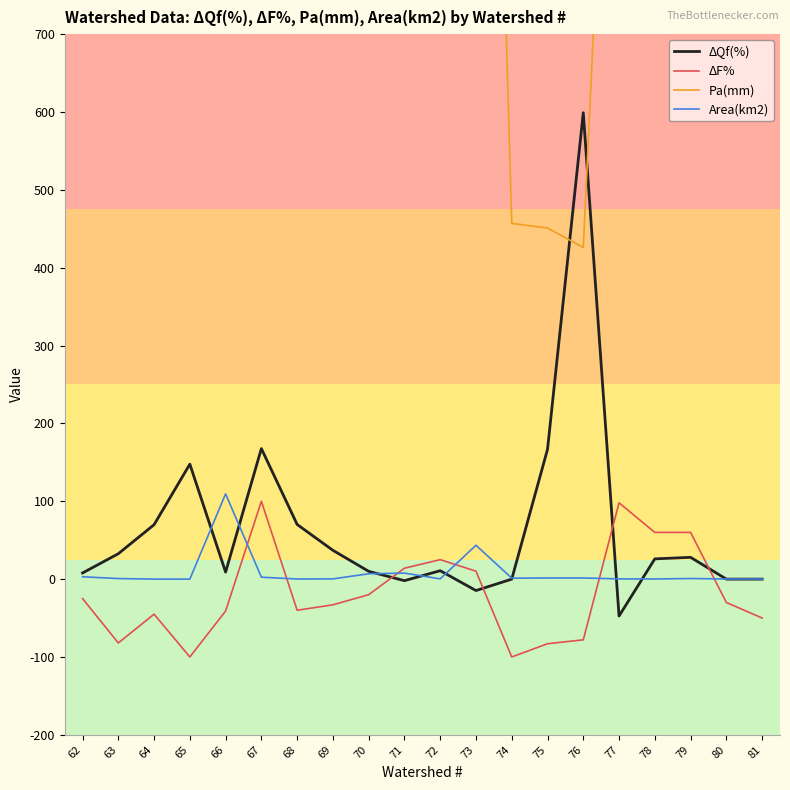

True or false: Area(km2) and Pa(mm) cross at least once.

False